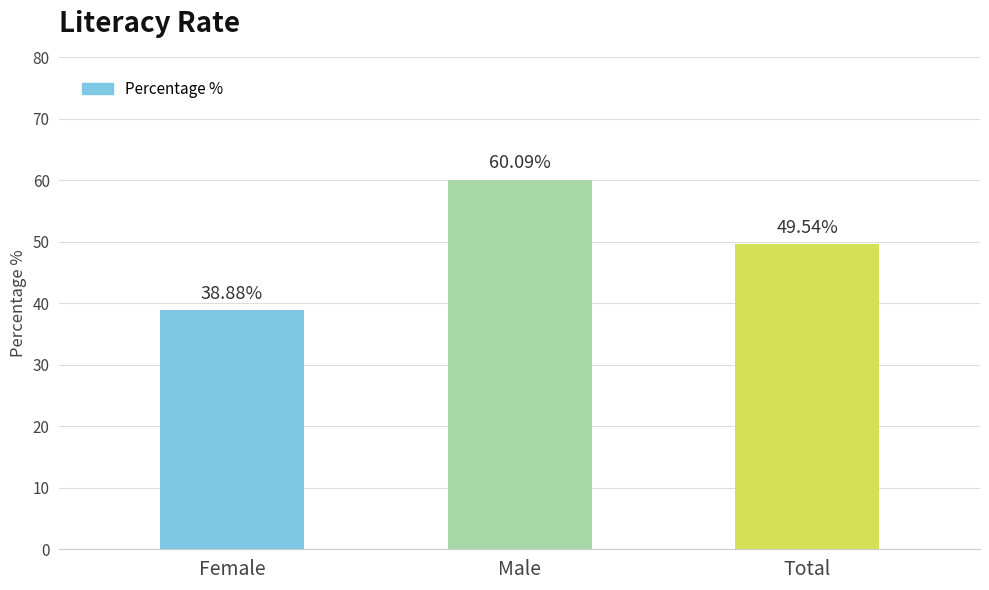

Reading left to right, list all the values displayed in this chart.

38.9	60.1	49.5